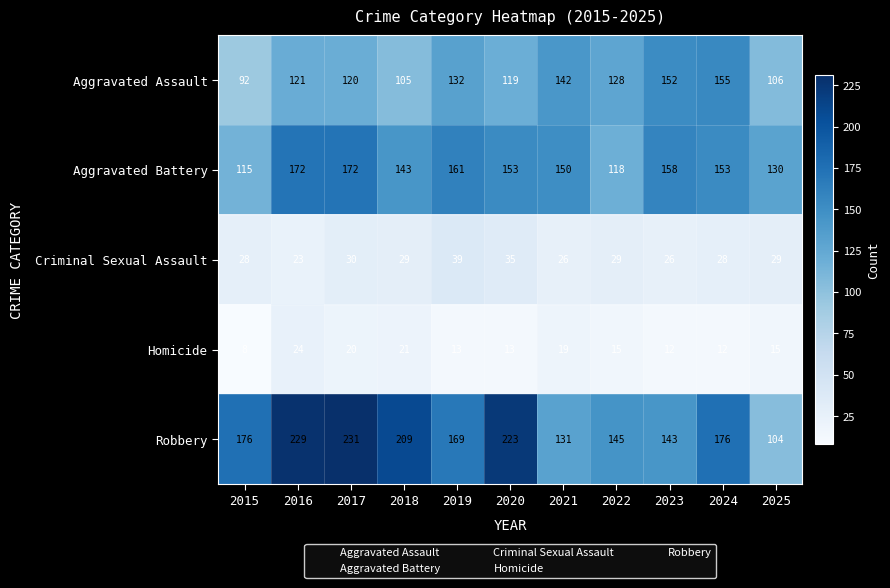

What is the maximum value shown in the chart?

231